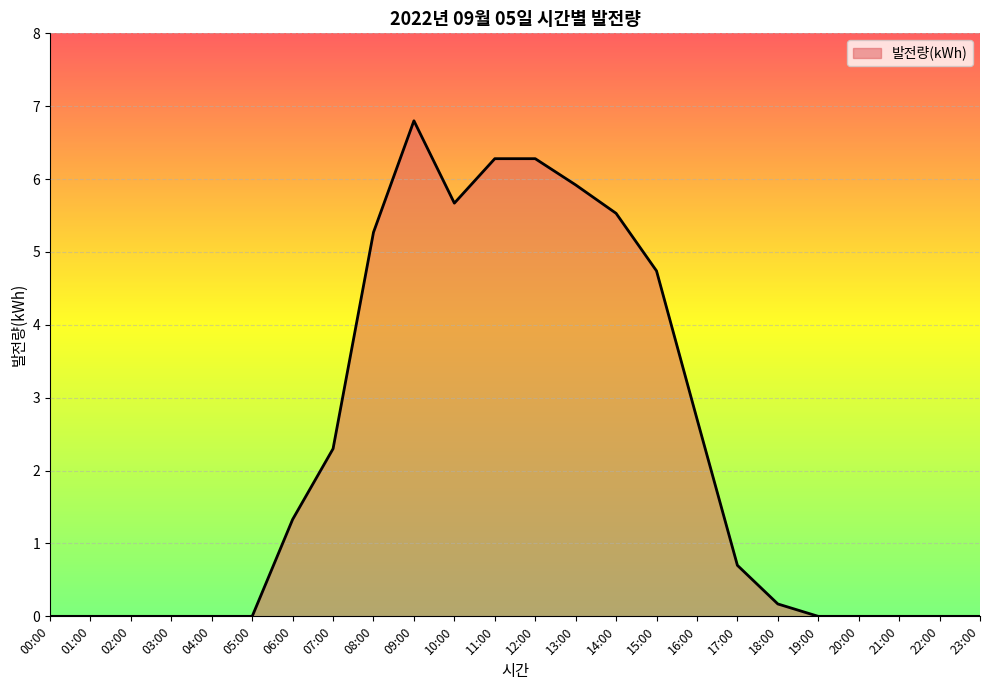

At which label is the value closest to 3?

16:00